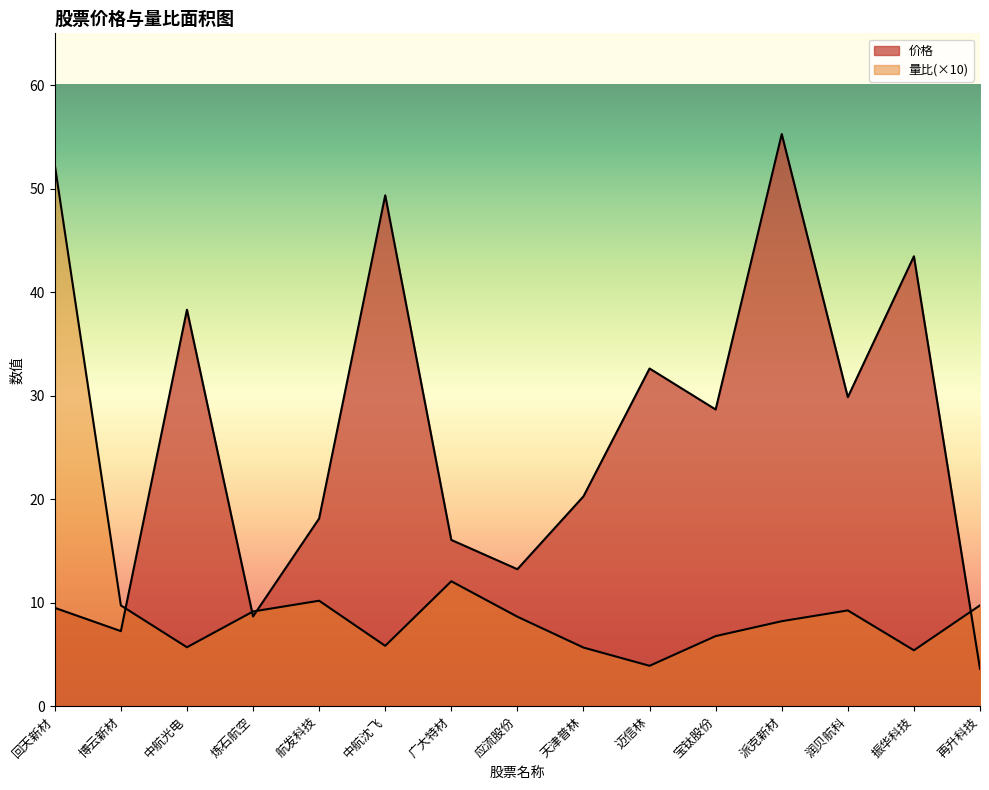

How many data points in 量比 are above 8?

9